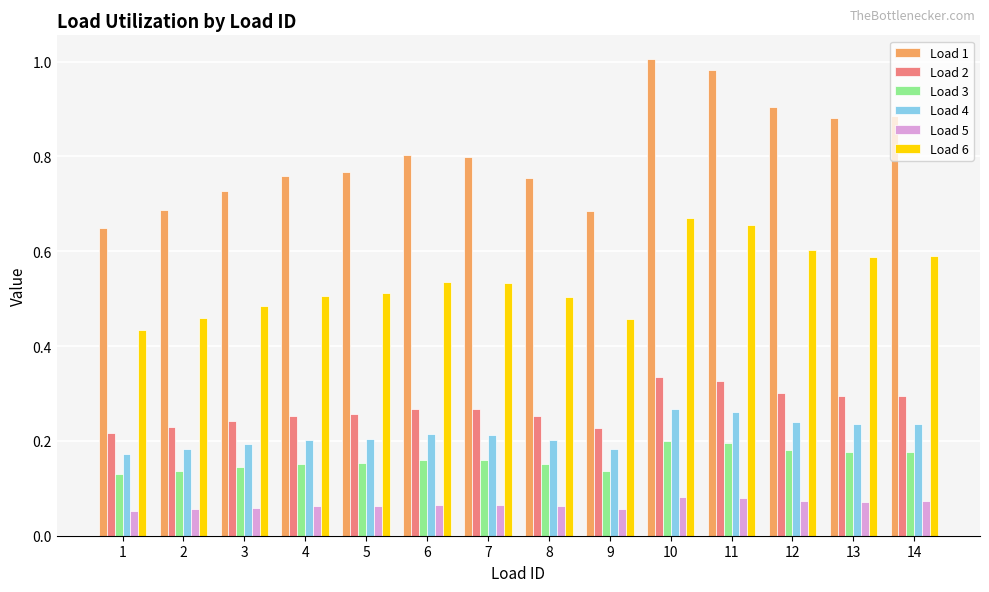

Is the value of Load 2 at 14 greater than the value of Load 5 at 6?

Yes